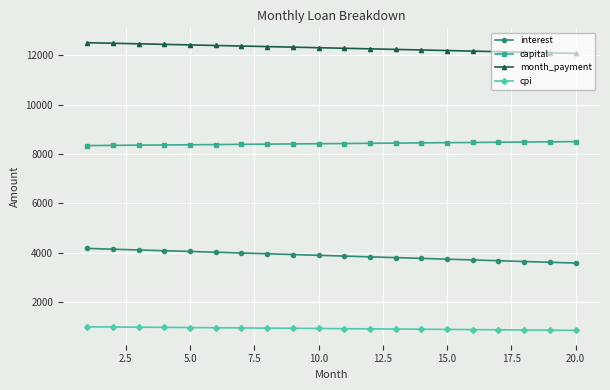

What is the value of the capital point at the 20th from the left?

8501.6